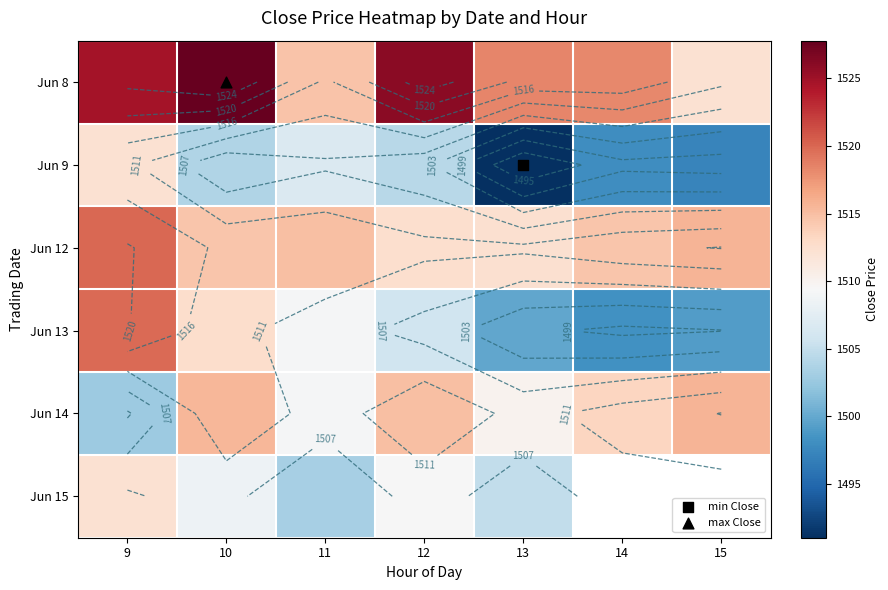

Which label corresponds to the largest value in the chart?

10